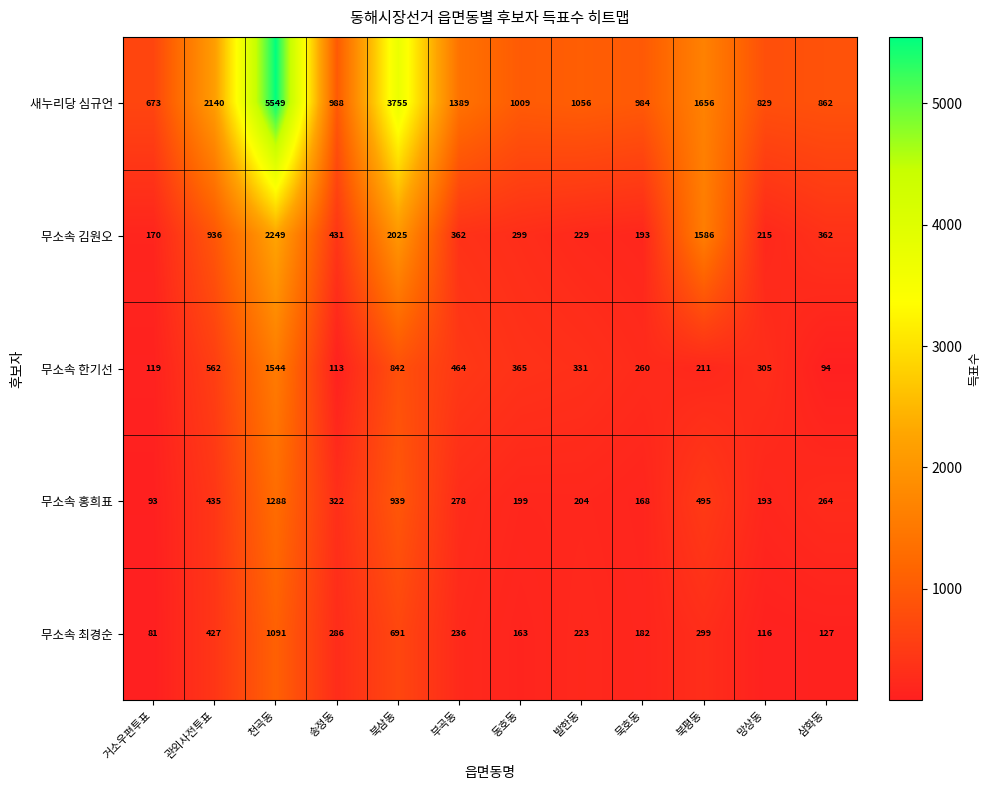

The value of 무소속 한기선 at 삼화동 is 49. True or false?

False